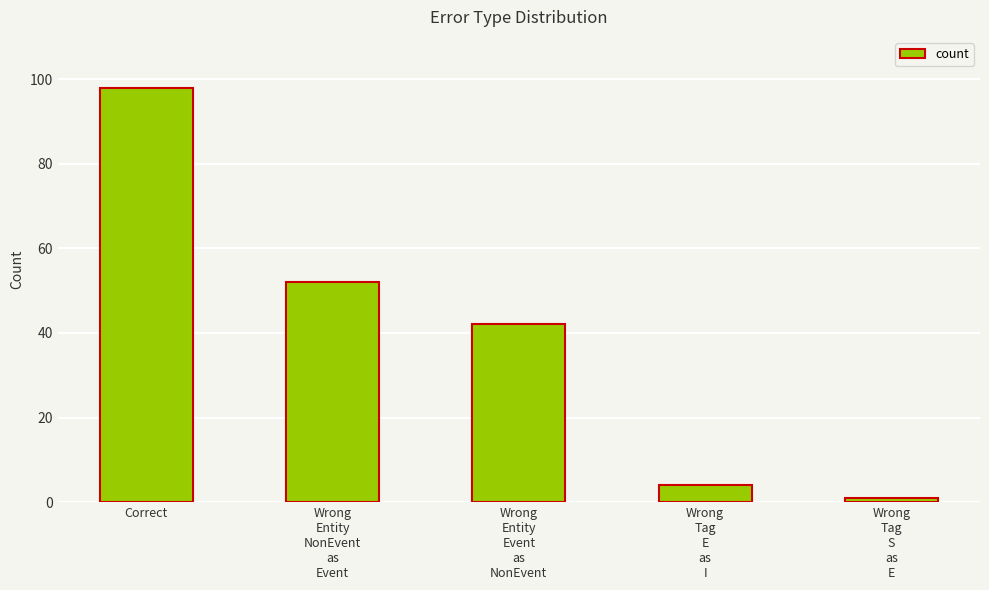

The chart shows a value of 75 at Wrong
Entity
NonEvent
as
Event. True or false?

False